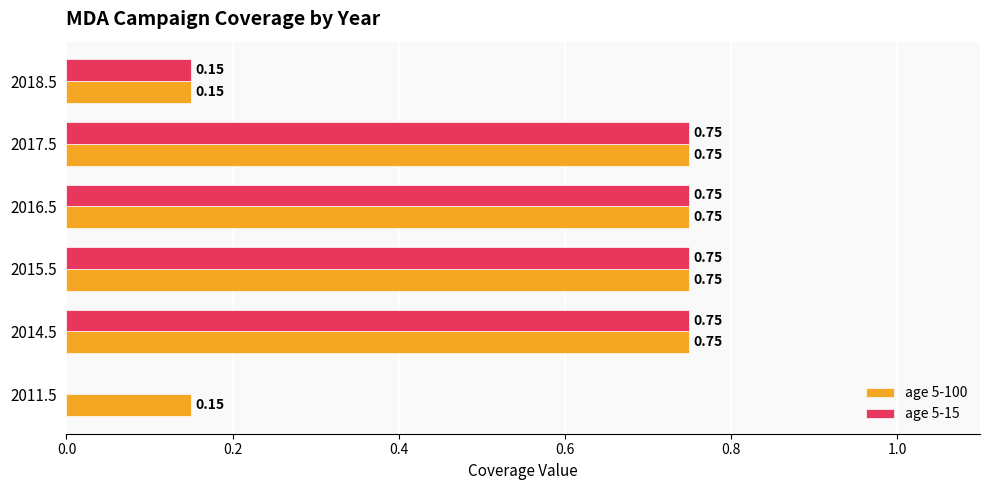

What is the sum of the age 5-100 values at 2016.5 and 2015.5?

1.5